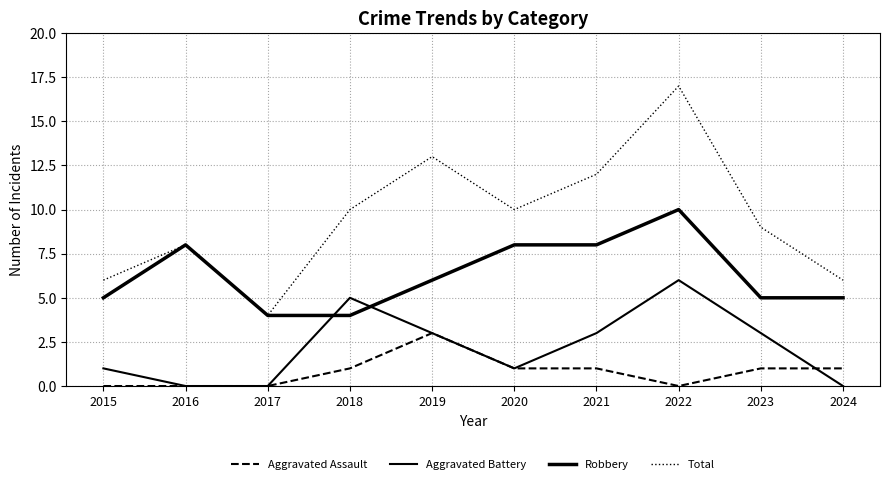

What is the value of the Total point at the 1st from the left?

6